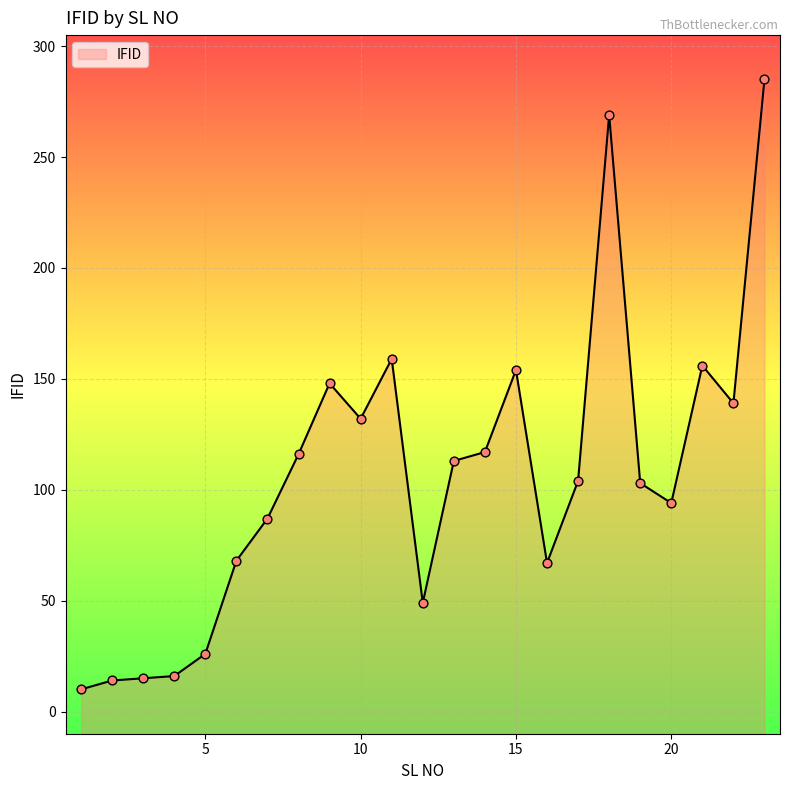

What is the change in value from 10 to 20?

-38